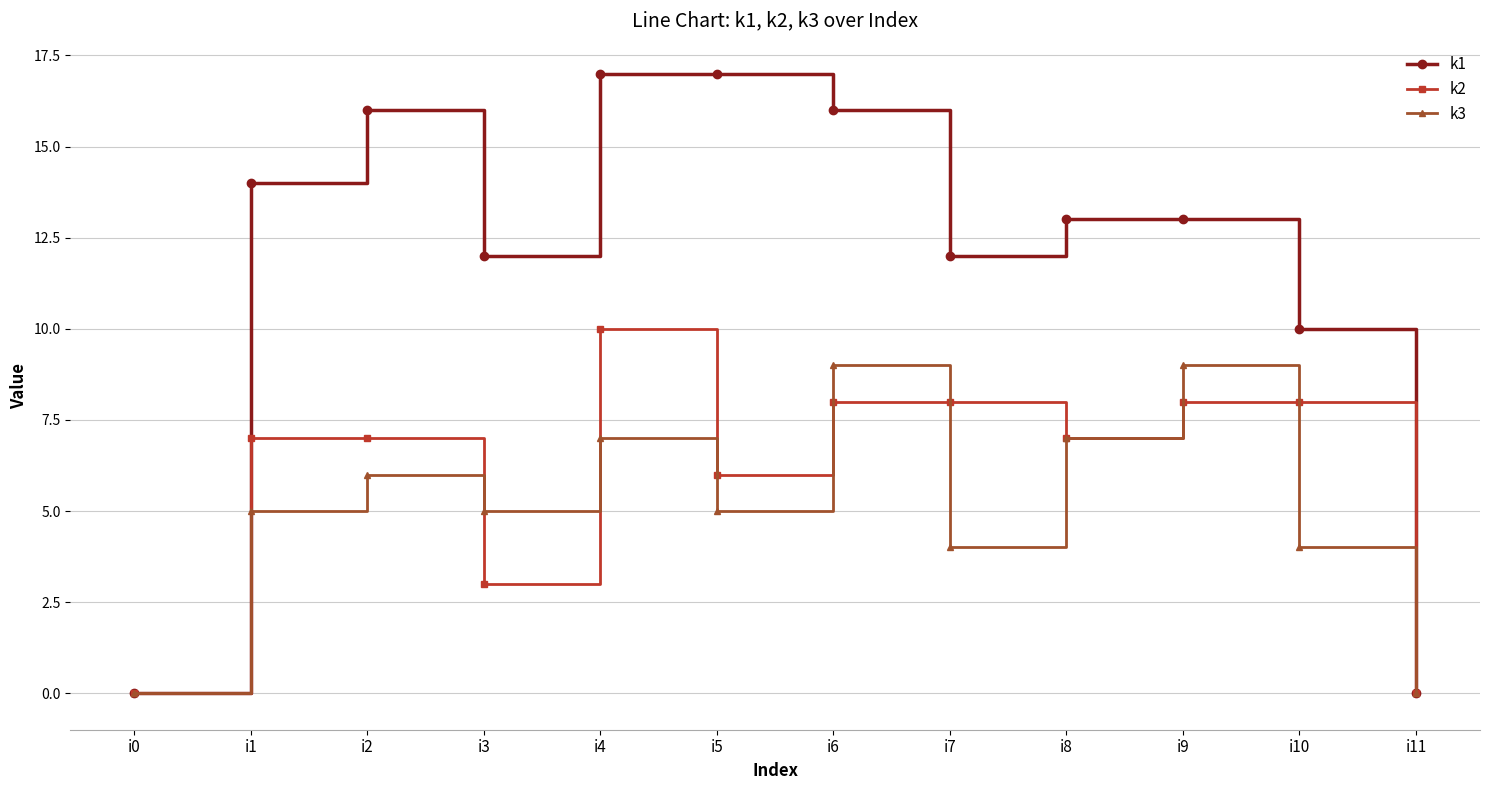

The k1 series shows 24 at i1. True or false?

False